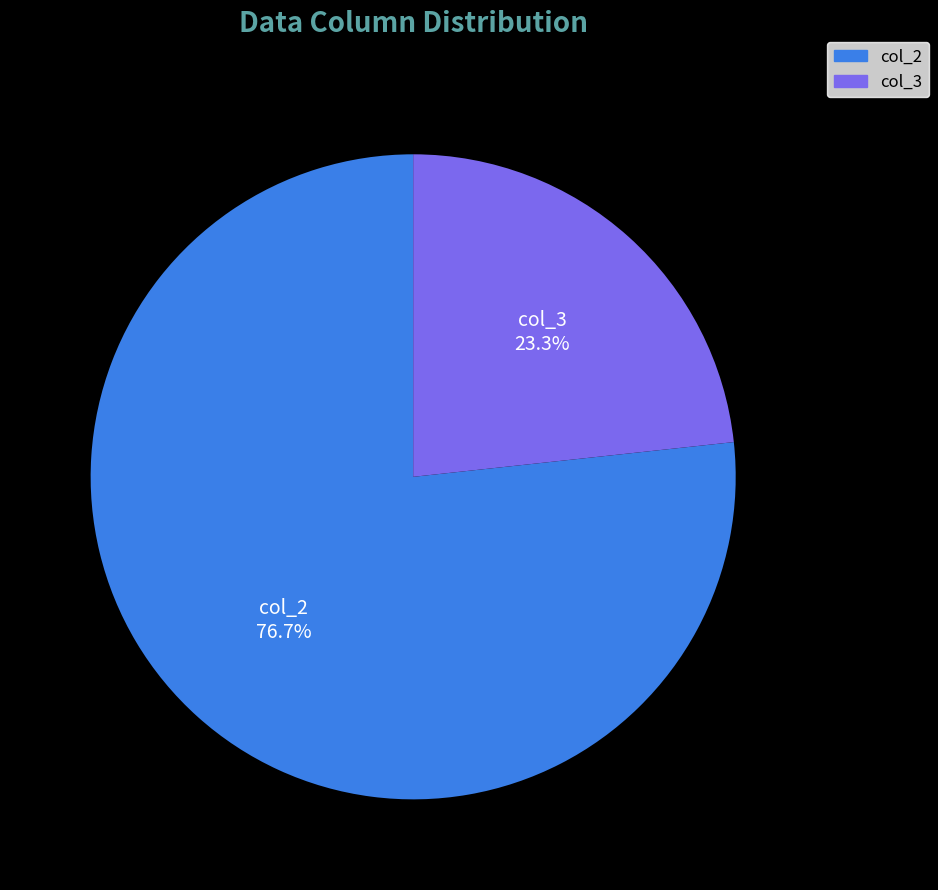

Is there a majority slice in this chart?

Yes